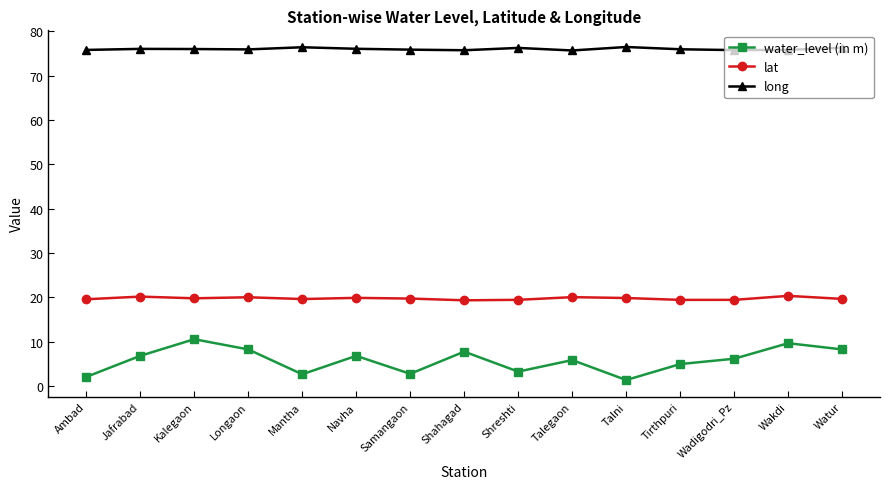

True or false: water_level (in m) and lat cross at least once.

False